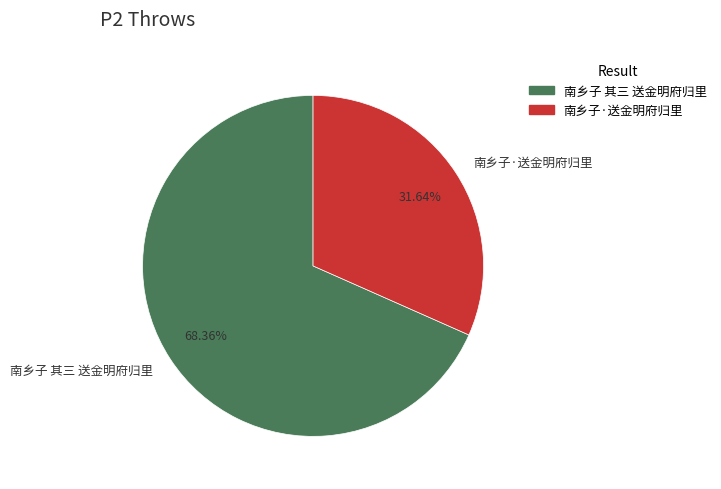

Which category has the biggest portion of the pie?

南乡子 其三 送金明府归里